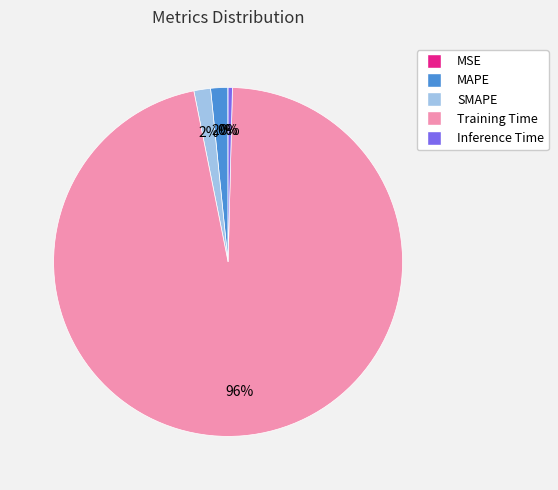

To the nearest percent, what is the difference between the largest and smallest slice percentages?

96%